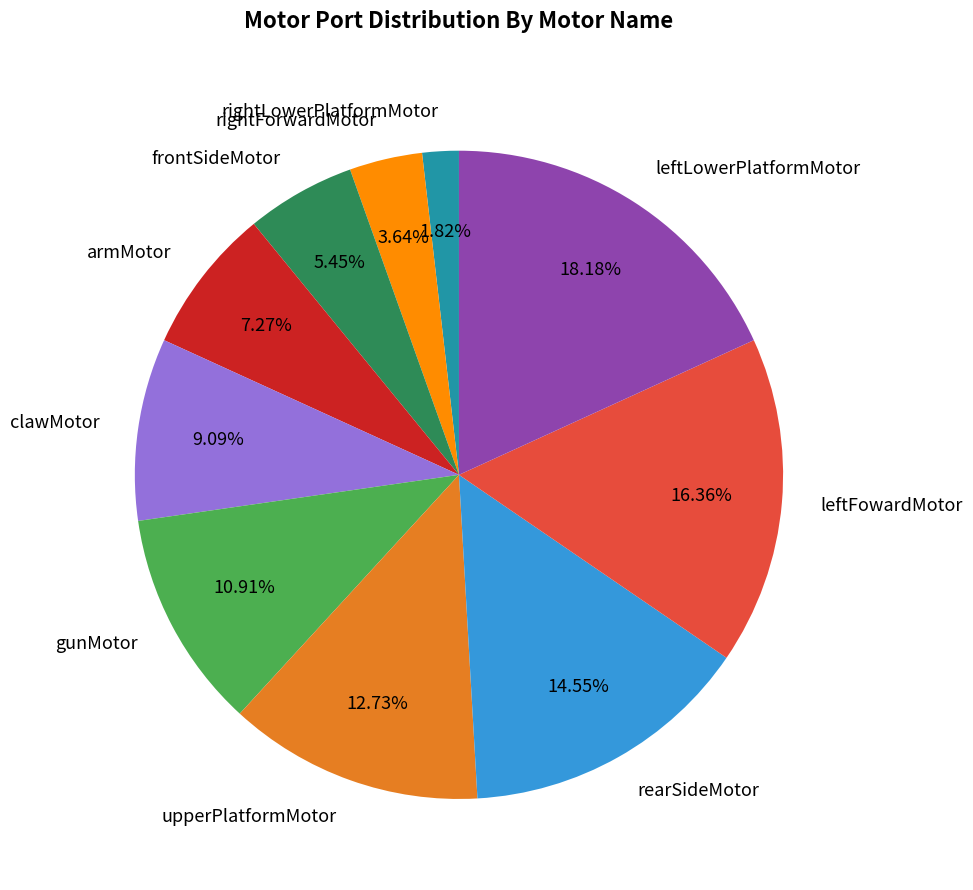

Count the number of slices in the pie.

10